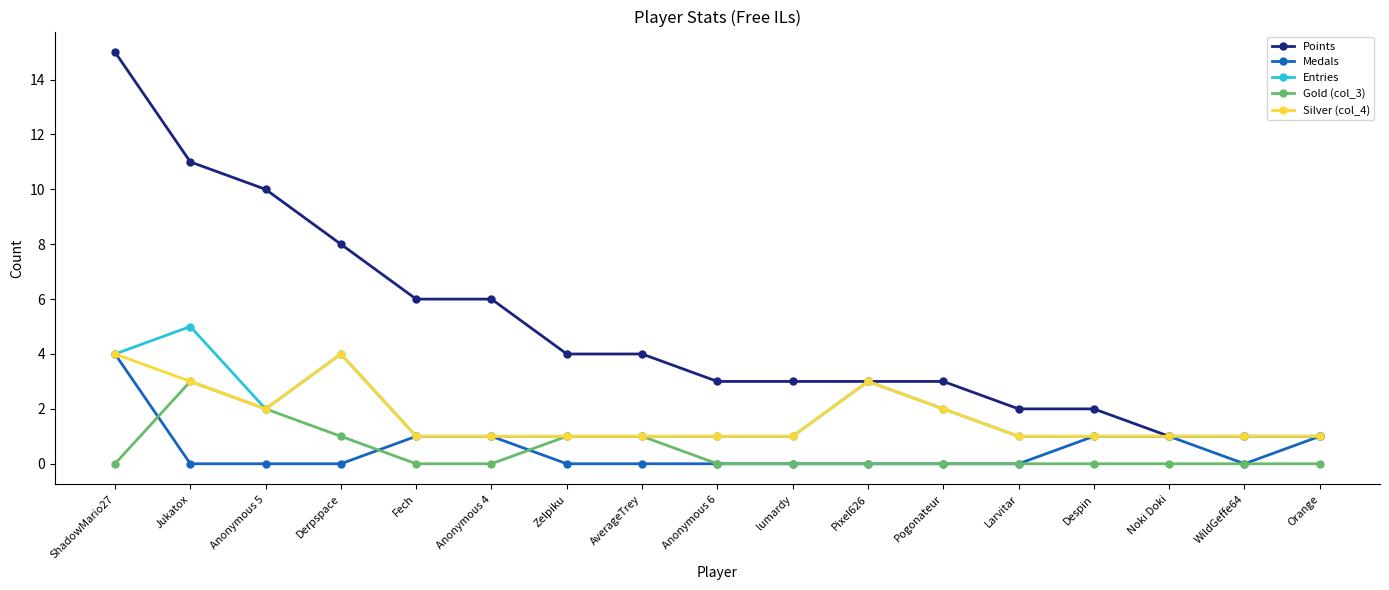

What is the label of the 1st point from the left?

ShadowMario27